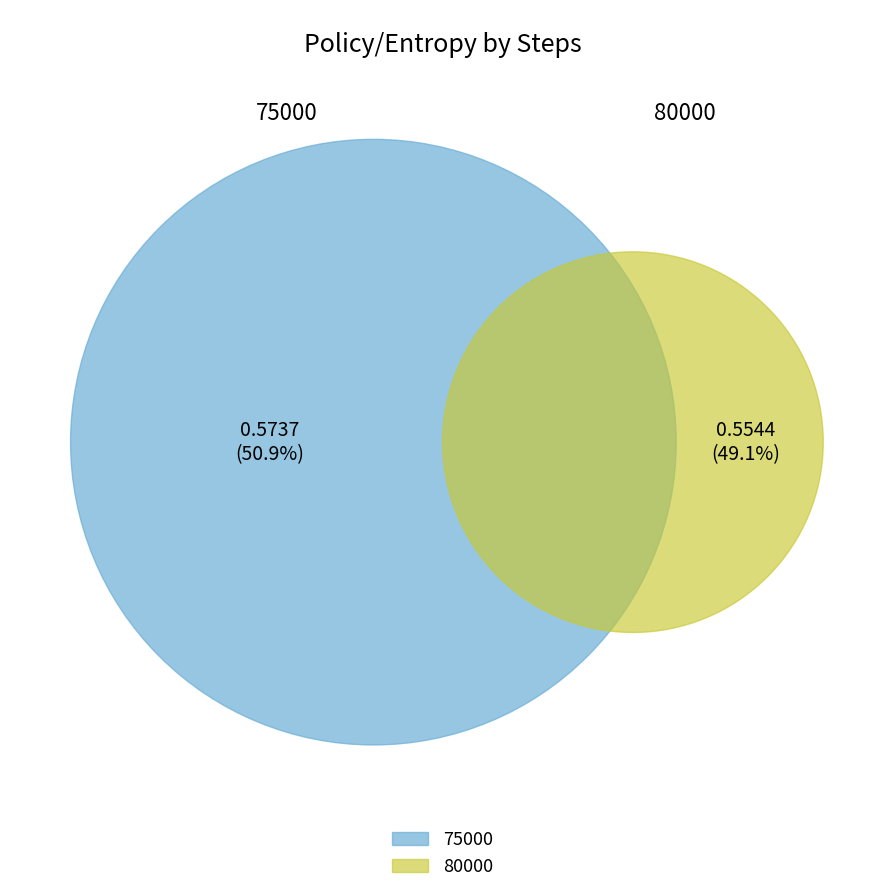

Which category has the biggest portion of the pie?

75000